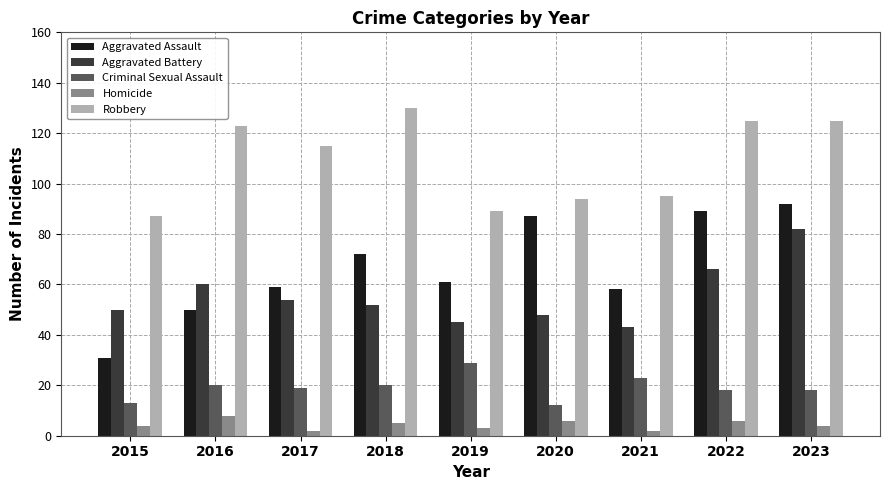

What is the minimum value for Robbery?

87